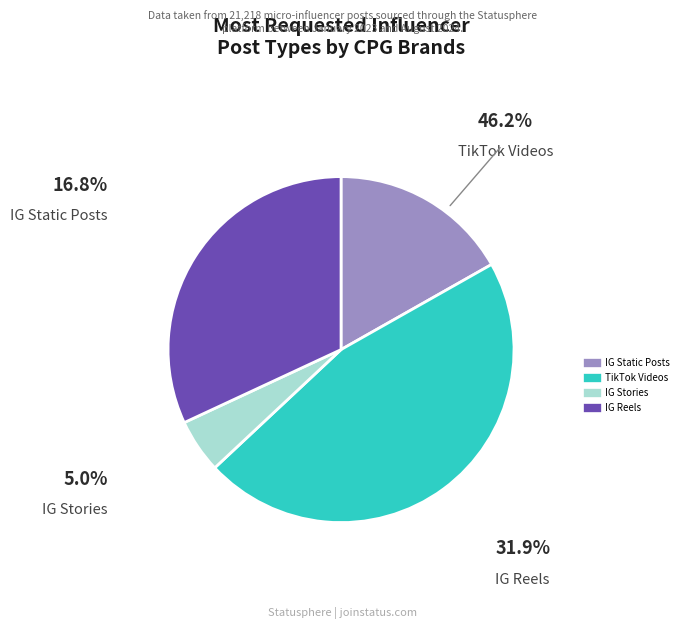

Is there any slice that represents more than half of the pie?

No